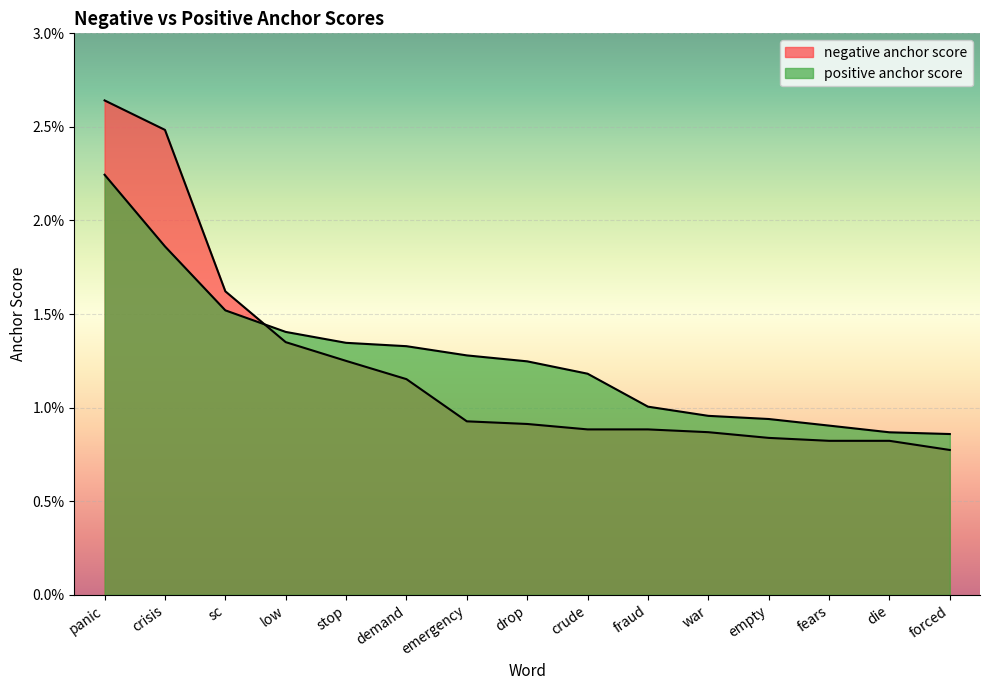

At which category is the sum across all series the highest?

panic